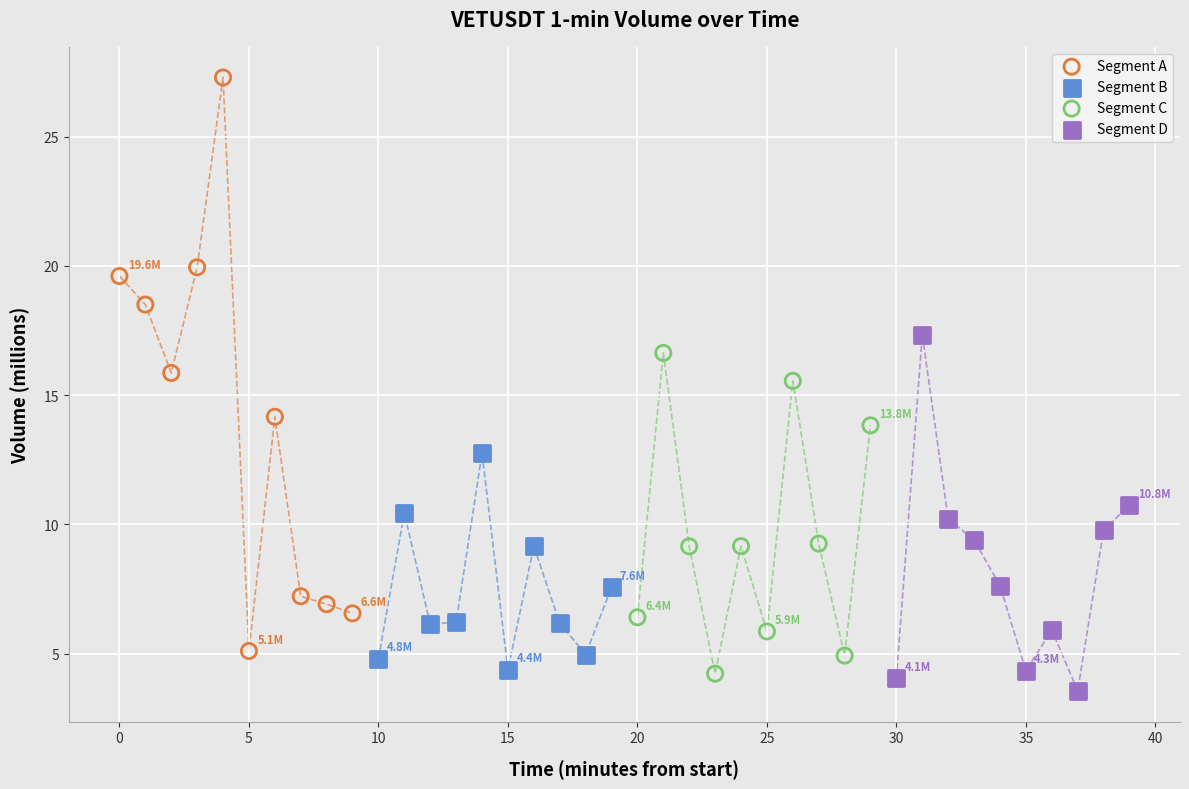

Which series reaches the maximum Y coordinate?

Segment A